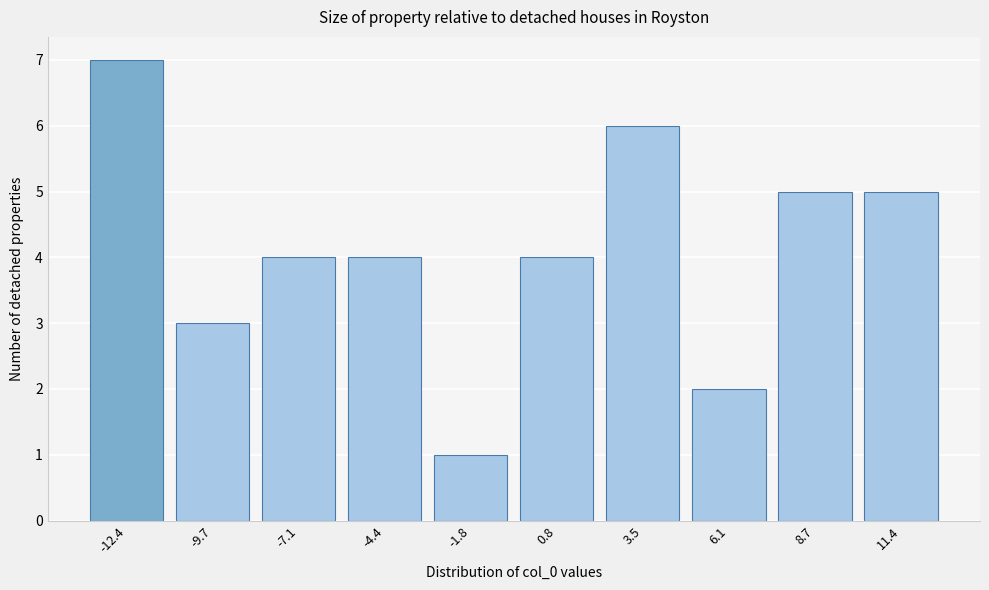

Reading right to left, what are all the values shown in this chart?

5	5	2	6	4	1	4	4	3	7